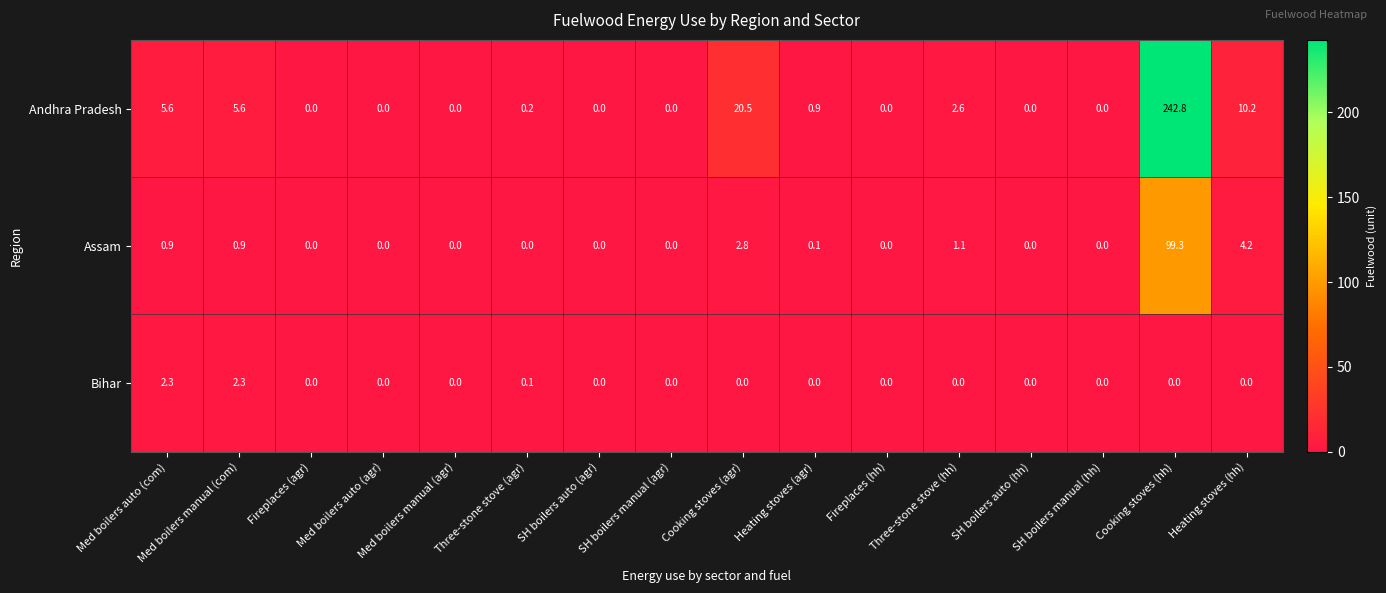

Rank the series by their maximum value, from lowest to highest.

Bihar, Assam, Andhra Pradesh